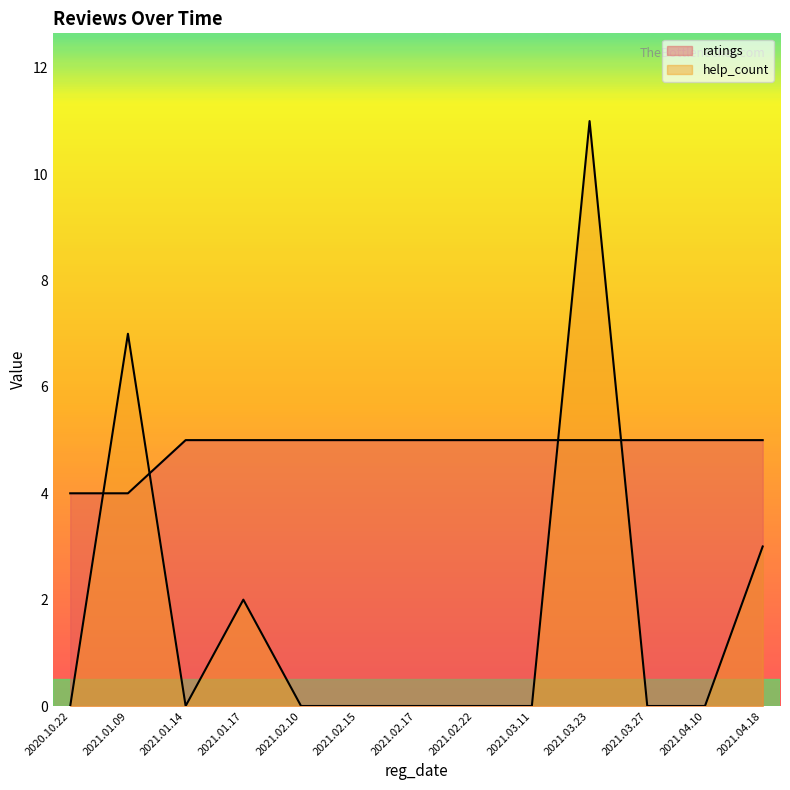

Reading left to right, what are all the values shown in this chart?

help_count: 0	7	0	2	0	0	0	0	0	11	0	0	3
ratings: 4	4	5	5	5	5	5	5	5	5	5	5	5